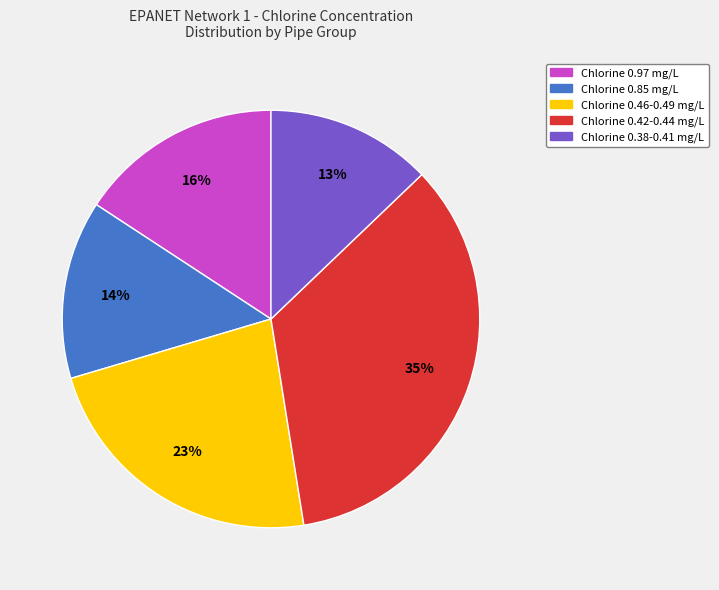

To the nearest percent, what is the difference between the largest and smallest slice percentages?

22%